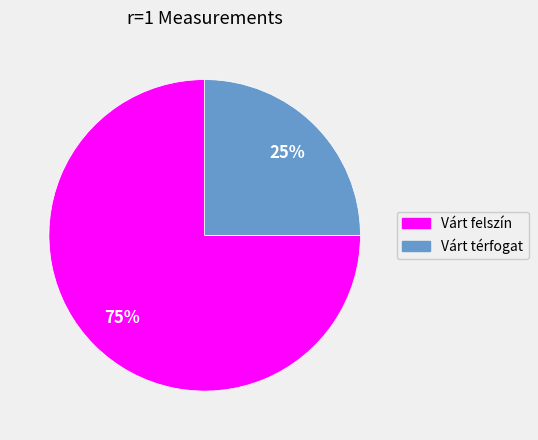

Is there a majority slice in this chart?

Yes